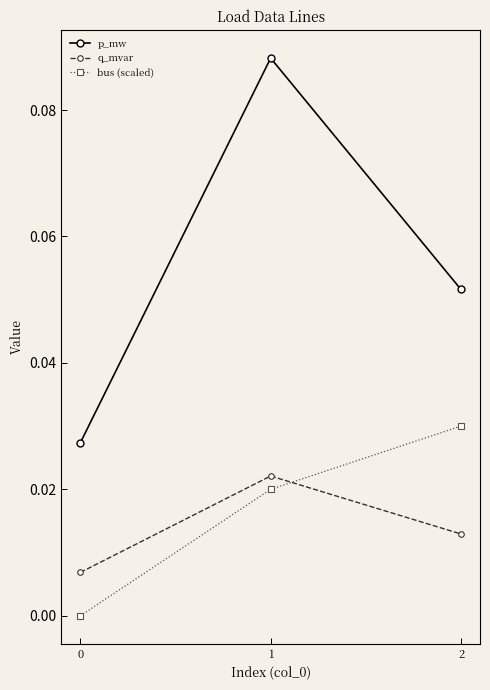

How many bus (scaled) values are between 0 and 1?

3